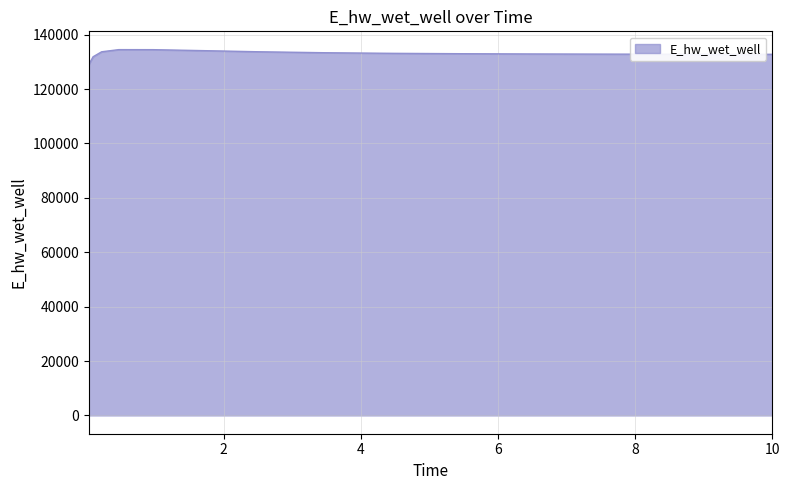

What is the greatest value displayed?

134520.8